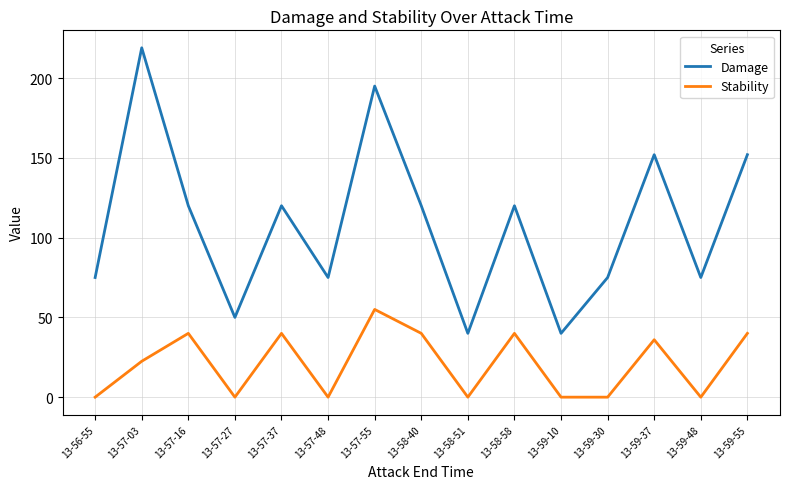

At which label does Stability first exceed 22?

13-57-03